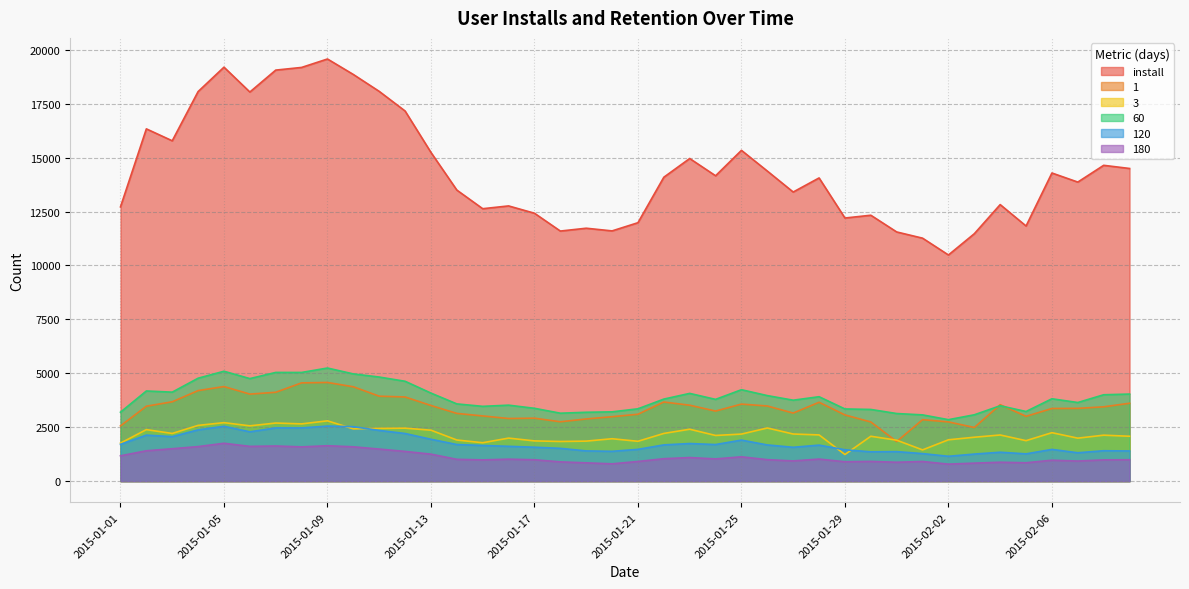

At which category is the sum across all series the highest?

2015-01-09